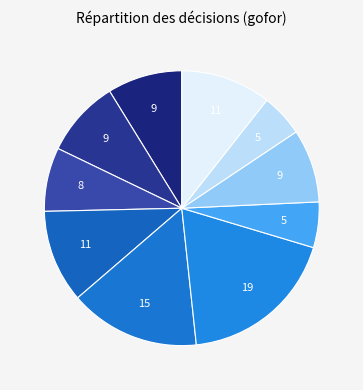

Does any single category account for the majority?

No